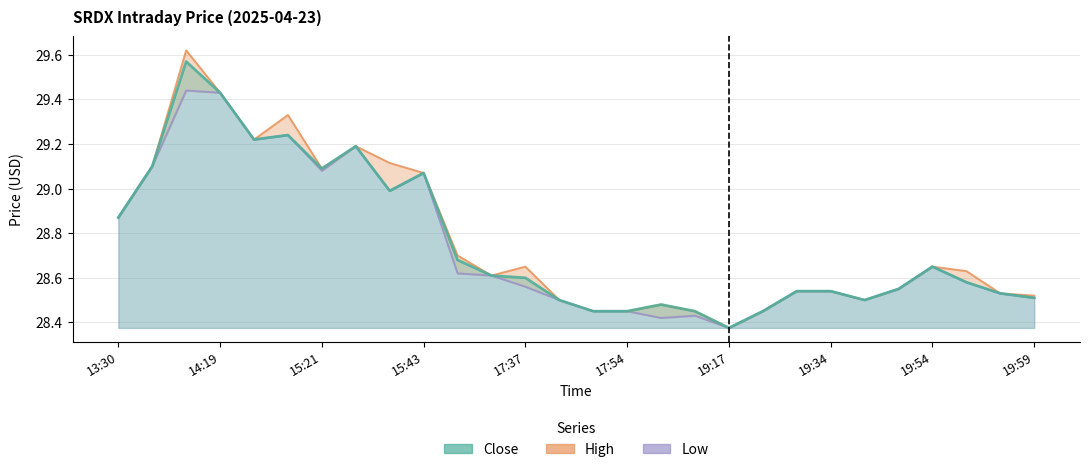

What is the sum of all Low values?

804.9